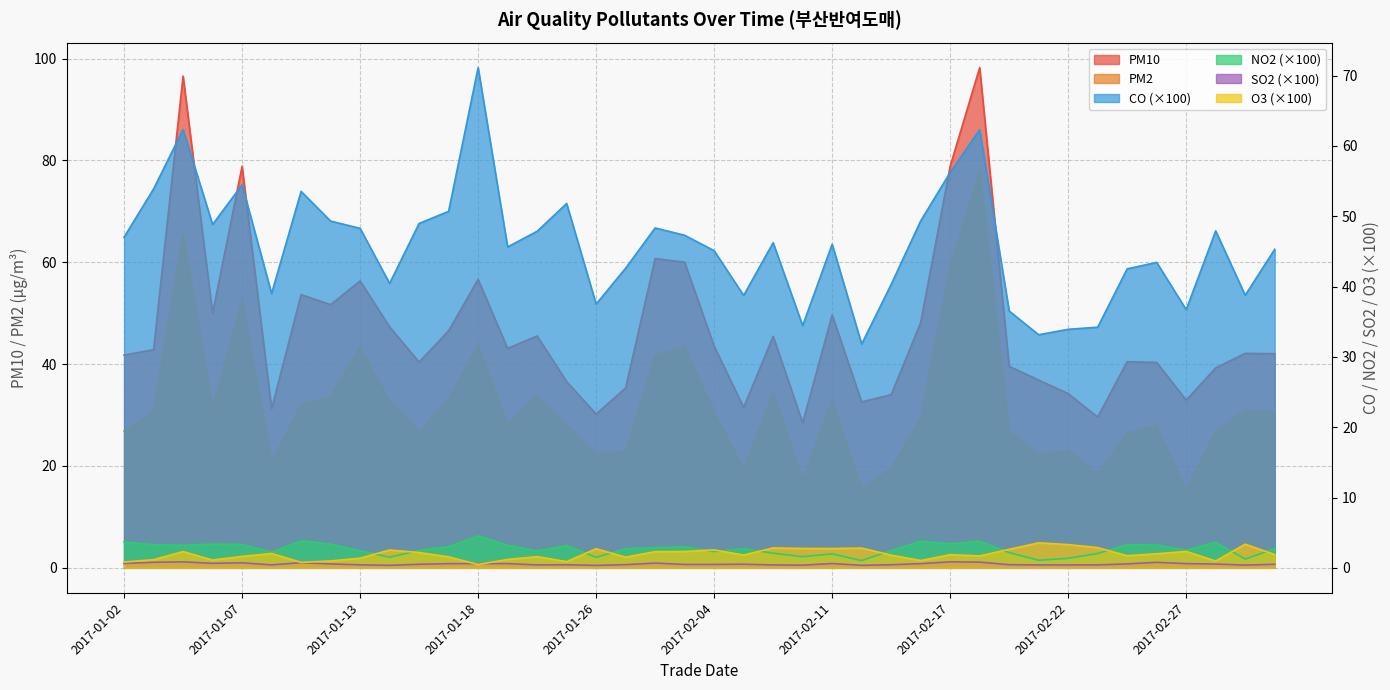

True or false: O3 and PM10 intersect in this chart.

False